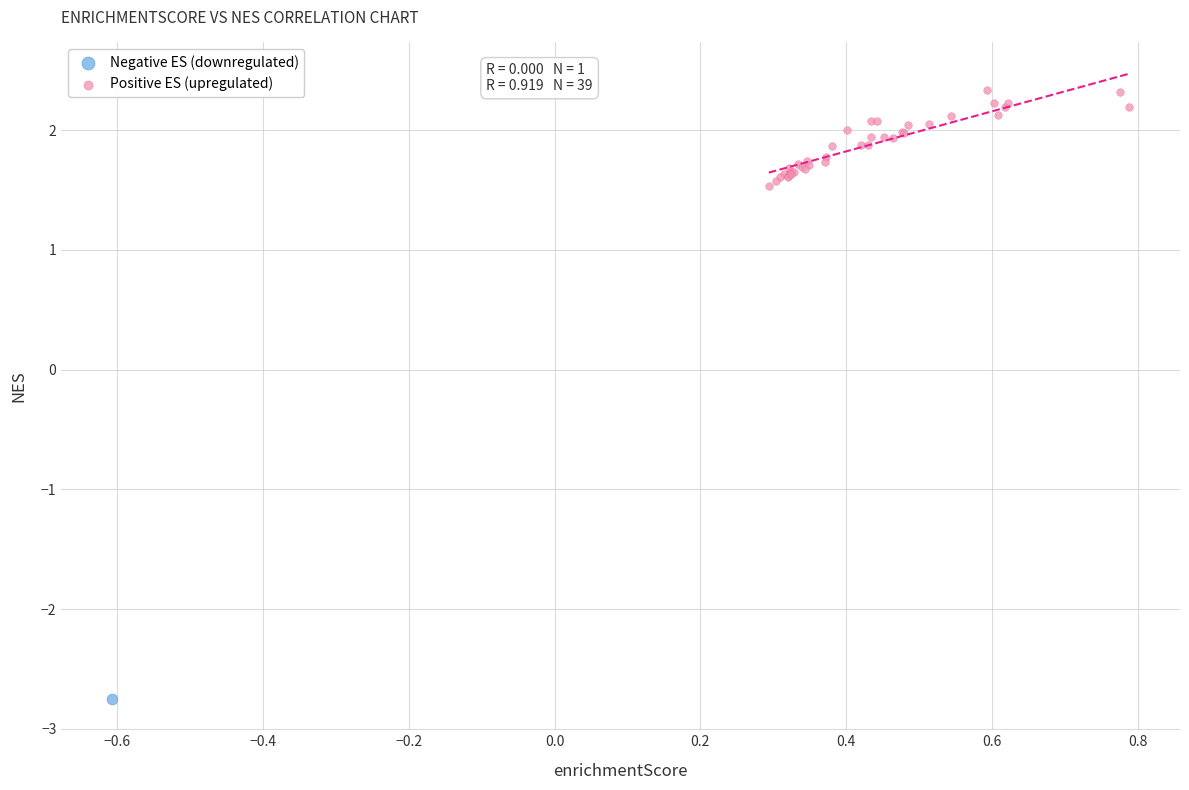

What are all the series names shown in the legend?

Negative ES (downregulated), Positive ES (upregulated)